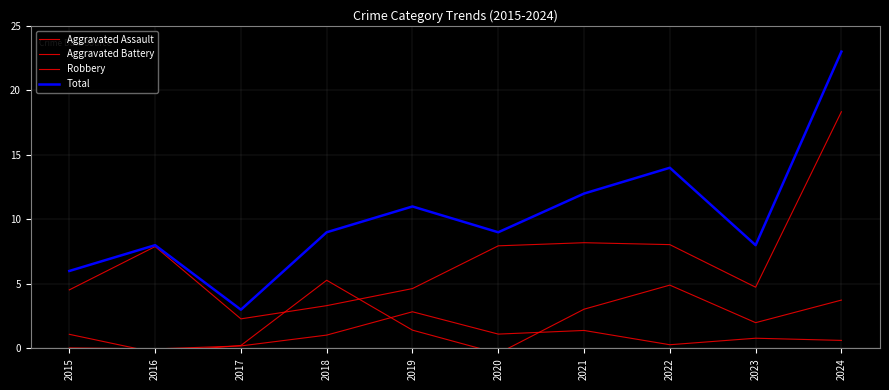

What is the value of the Total point at the 2nd from the left?

8.0